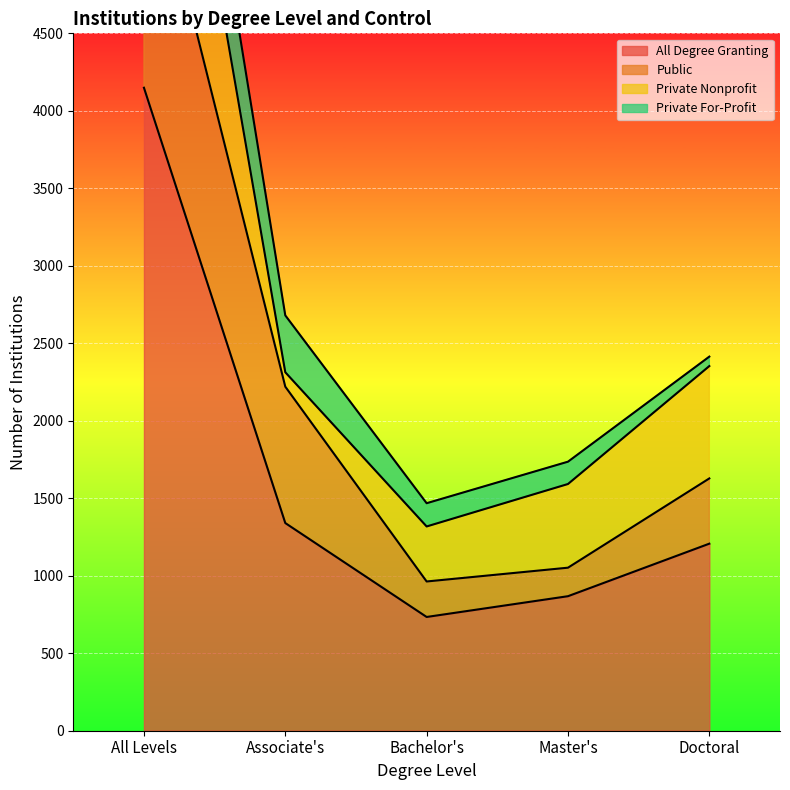

True or false: Private For-Profit has a value of 722 at All Levels.

True